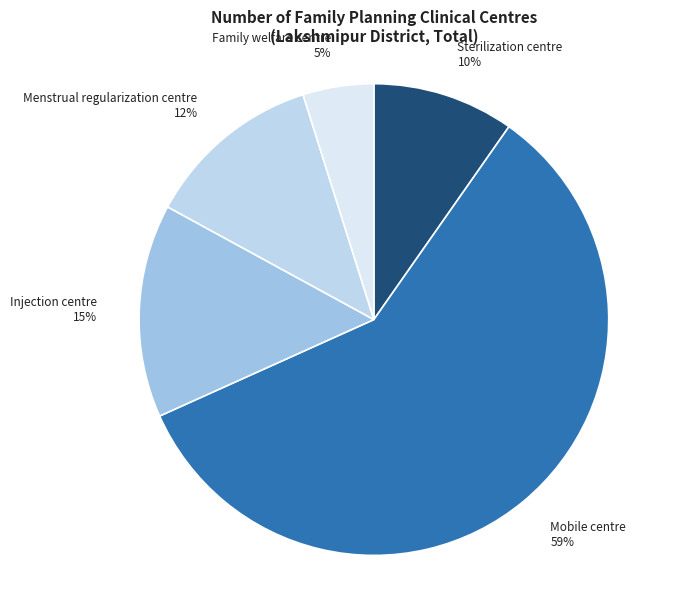

To the nearest percent, what percentage of the pie is Menstrual regularization centre?

12%